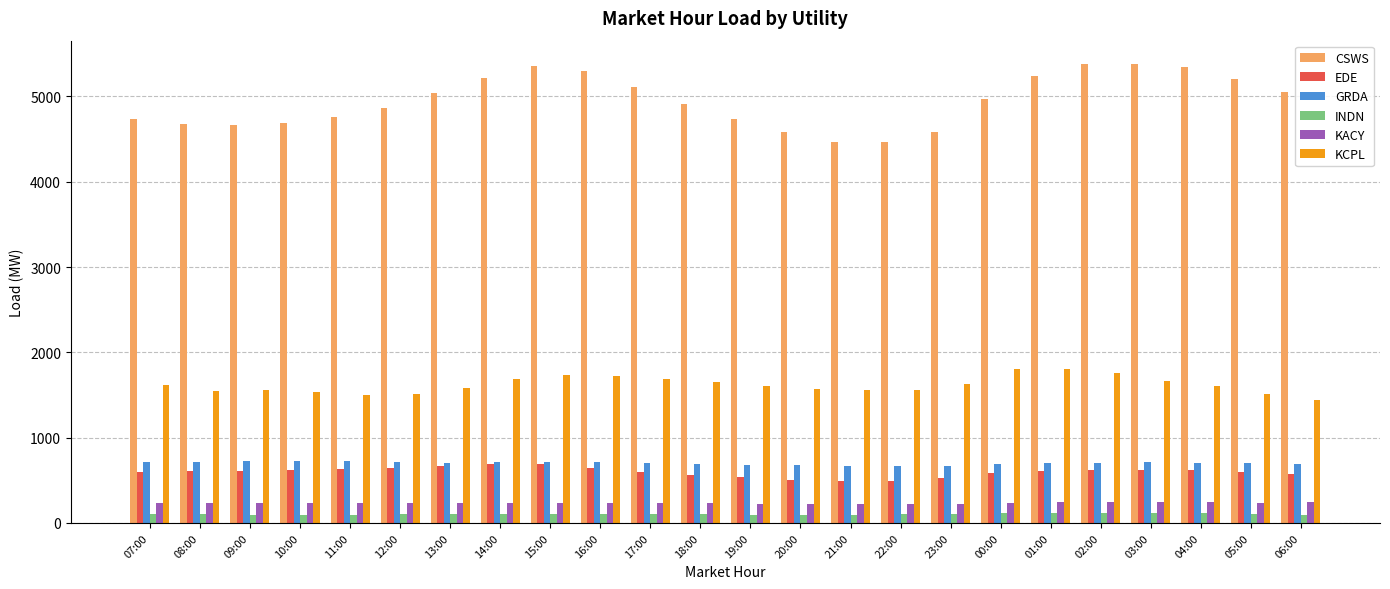

The EDE series shows 369.4 at 00:00. True or false?

False